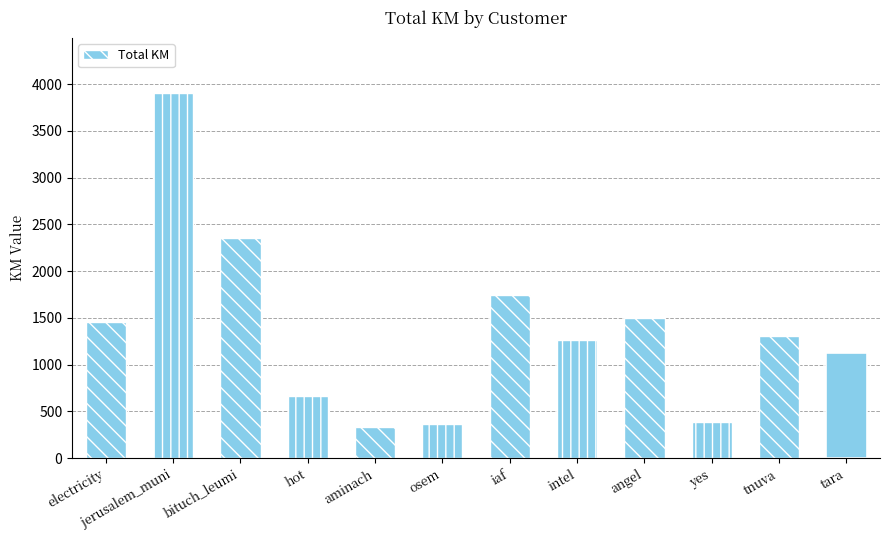

What is the change in value from electricity to tara?

-331.9